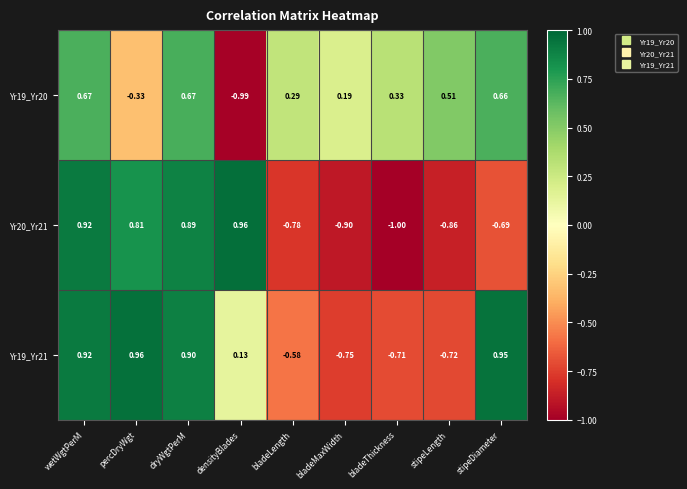

Which category has the lowest value in the Yr19_Yr20 series?

densityBlades